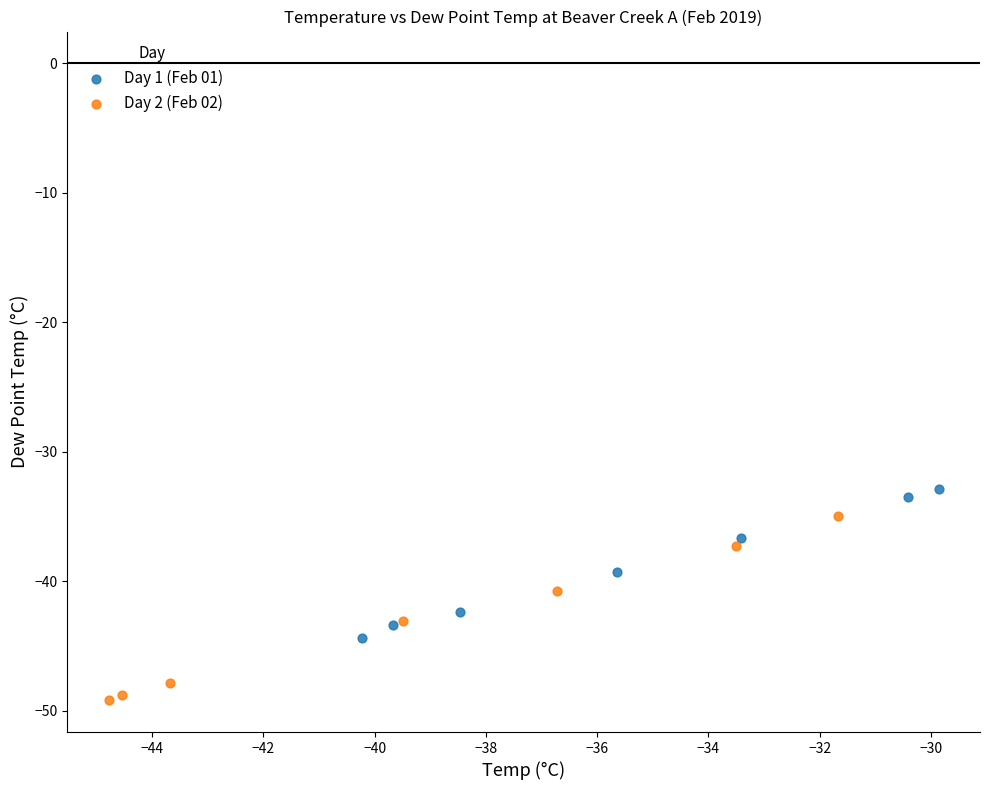

Which series reaches the minimum Y coordinate?

Day 2 (Feb 02)